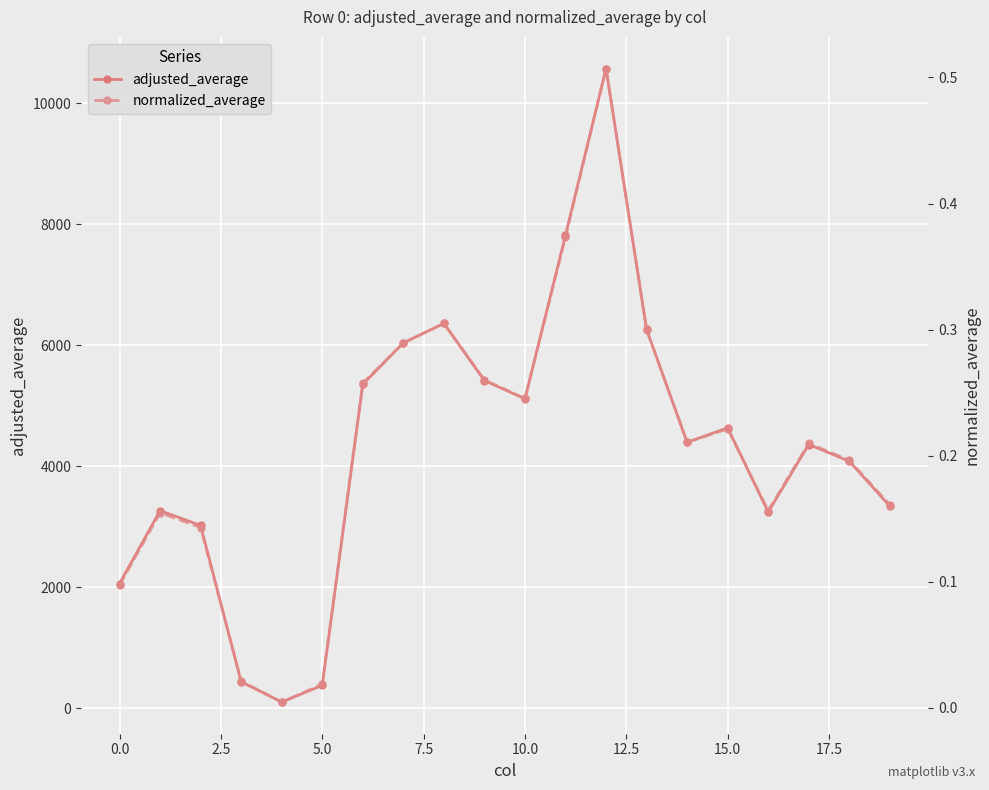

What is the highest value of the adjusted_average series?

10573.8